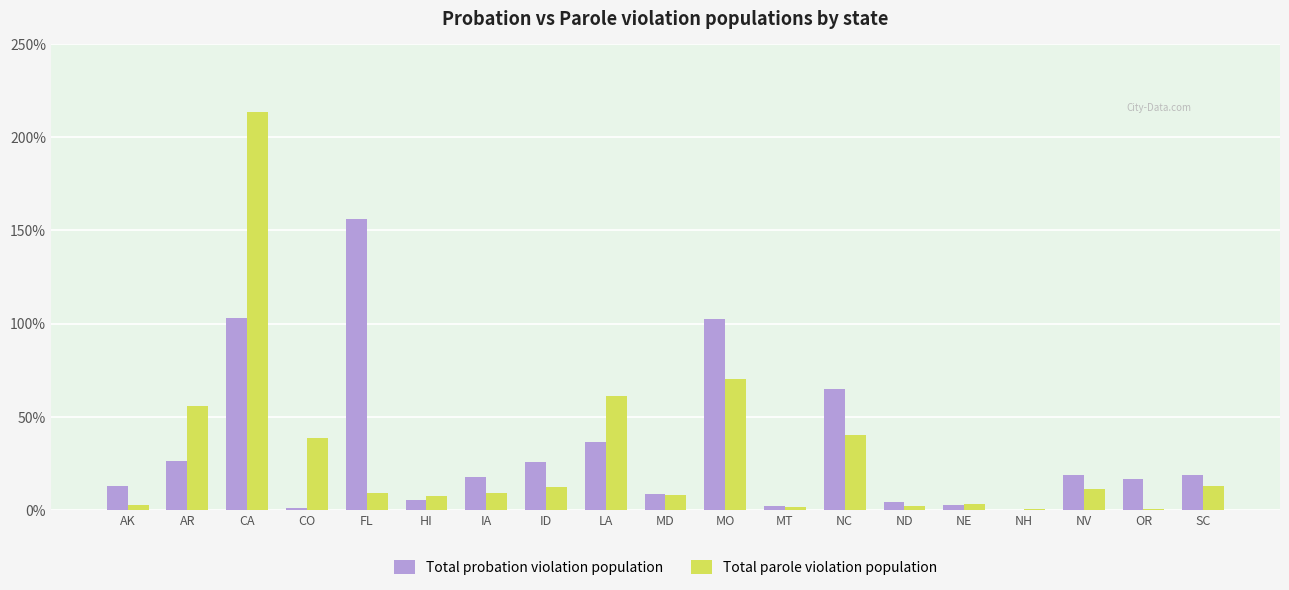

At IA, list the series in order from smallest to largest.

Total parole violation population, Total probation violation population